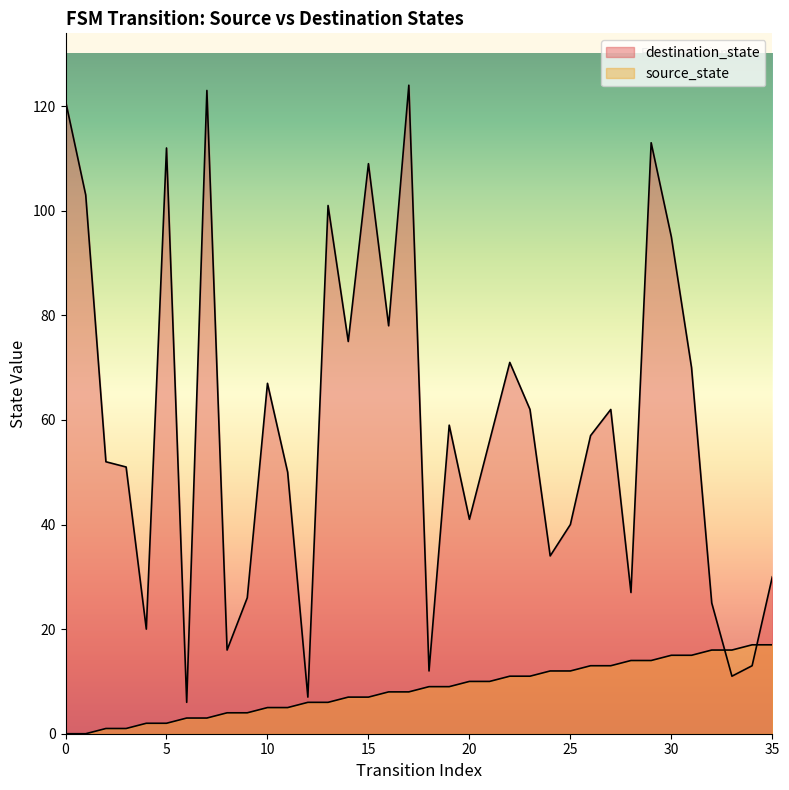

What is the sum of the source_state values at 19 and 31?

24